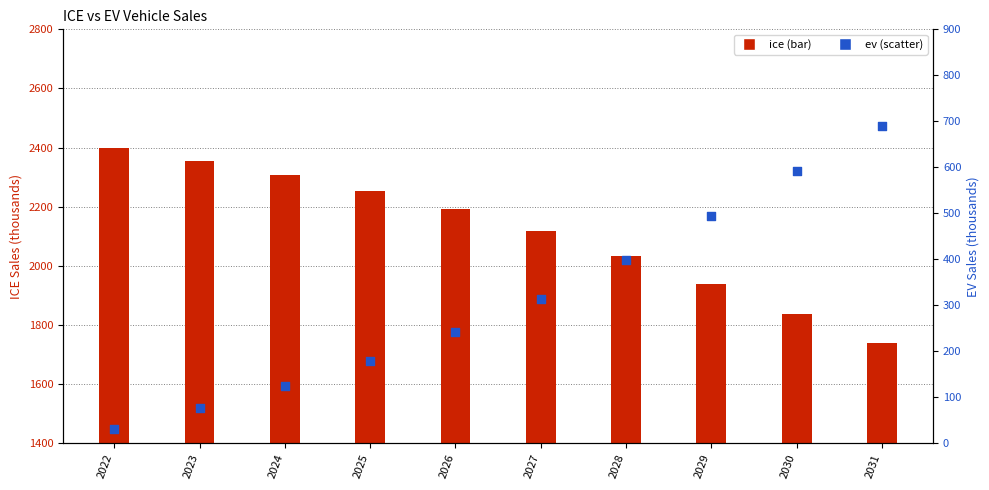

At how many categories does at least one series exceed 1409?

10